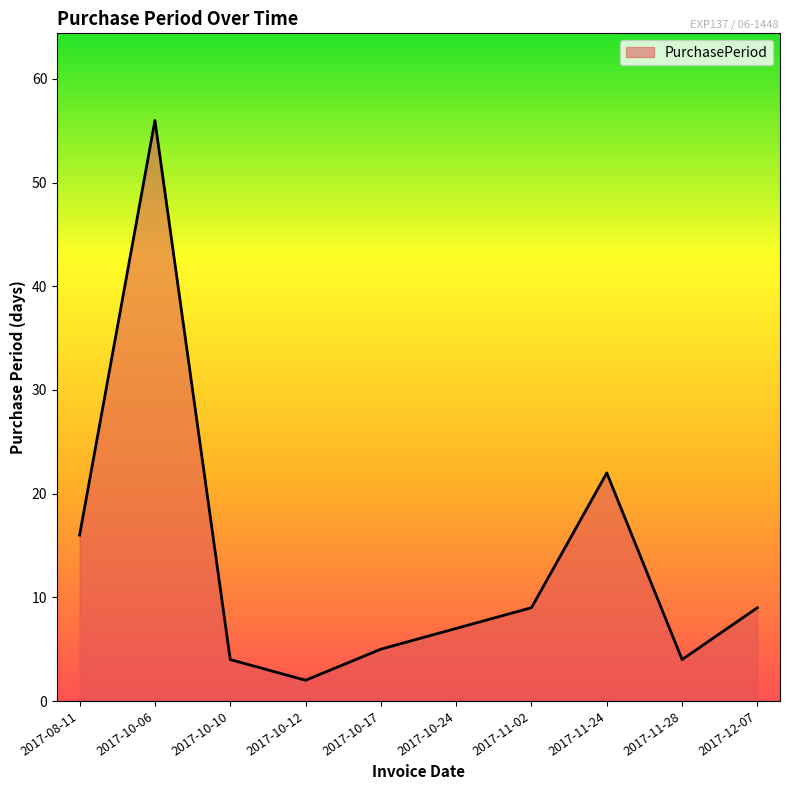

How many lines are shown in the chart?

1